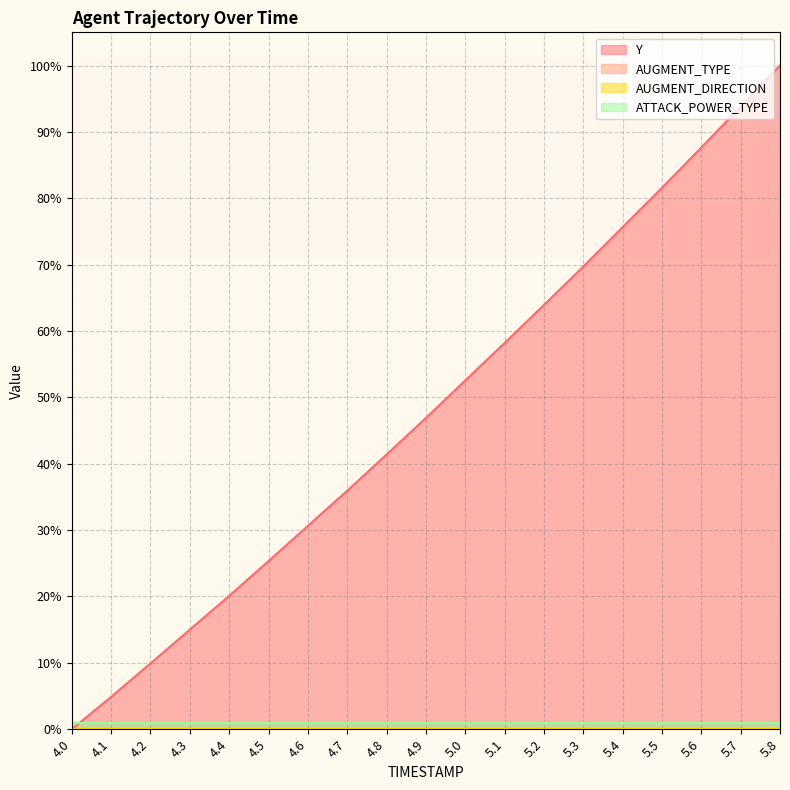

How many categories are shown in the chart?

19